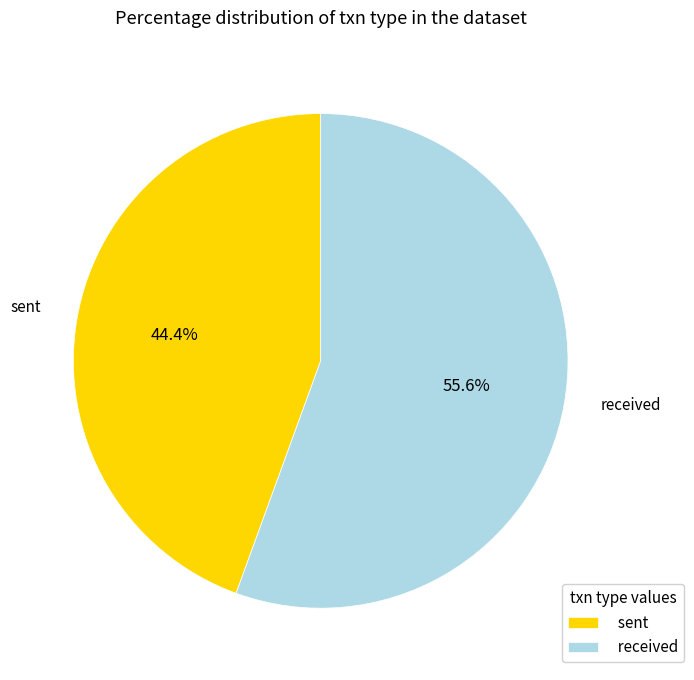

Is there any slice that represents more than half of the pie?

Yes